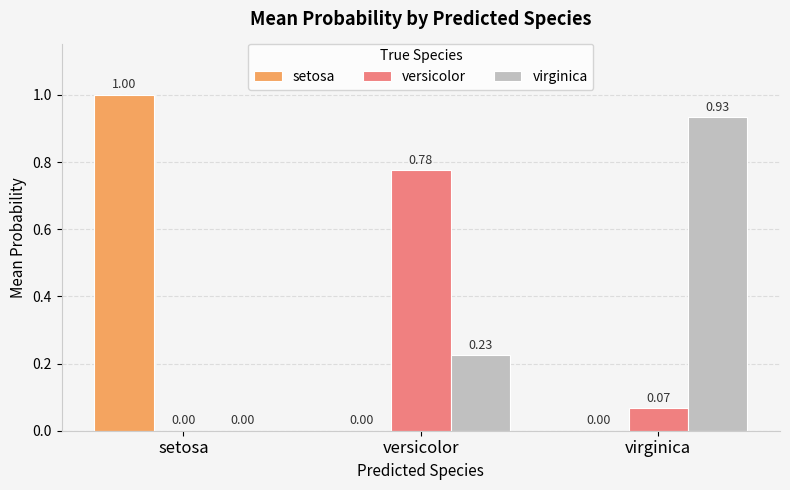

What is the total value across all series at virginica?

1.0